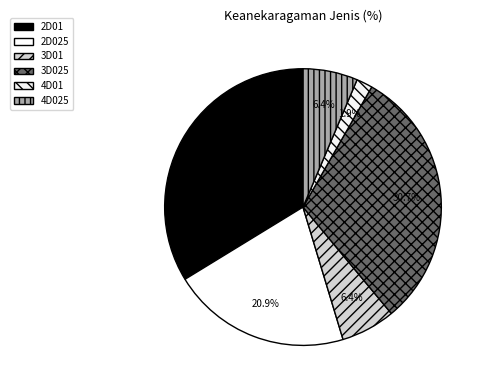

Is it true that 3D01 is 6% of the pie?

True